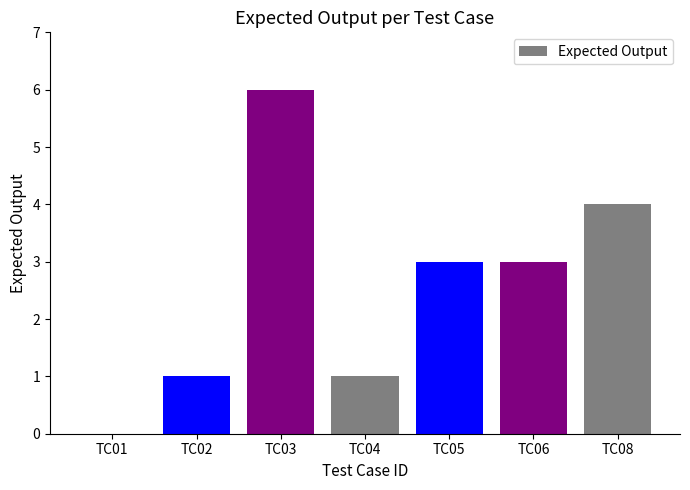

Read the value at TC06.

3